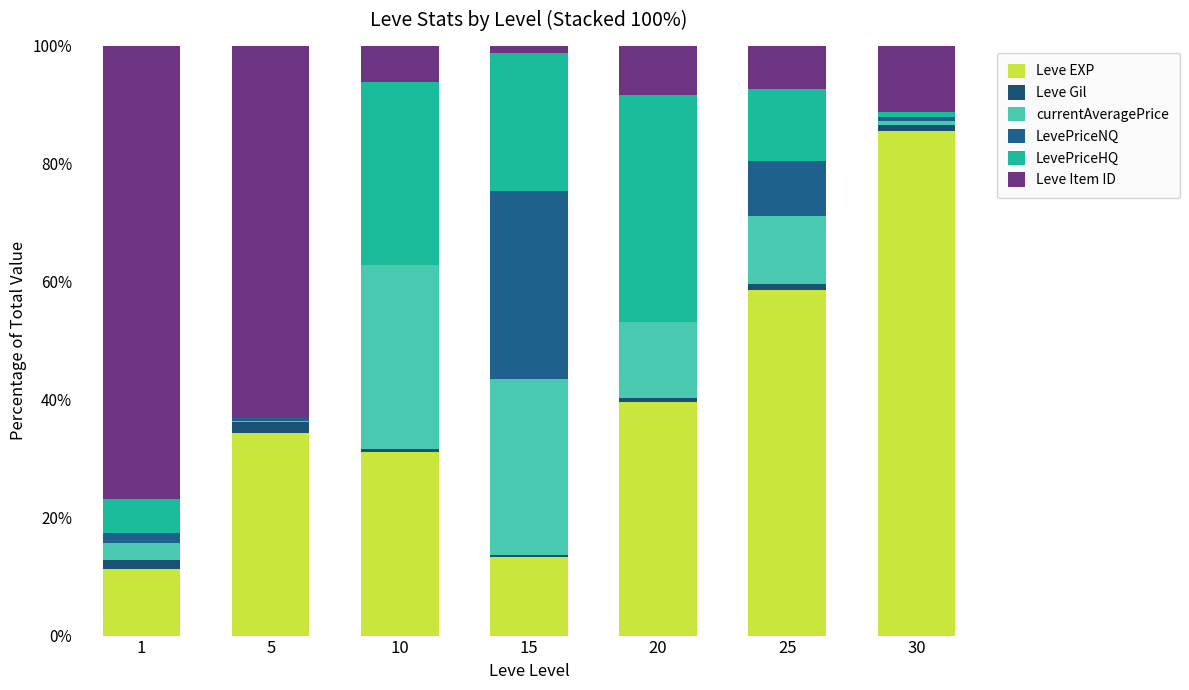

What is the difference between the maximum and minimum values in the LevePriceNQ series?

32.0